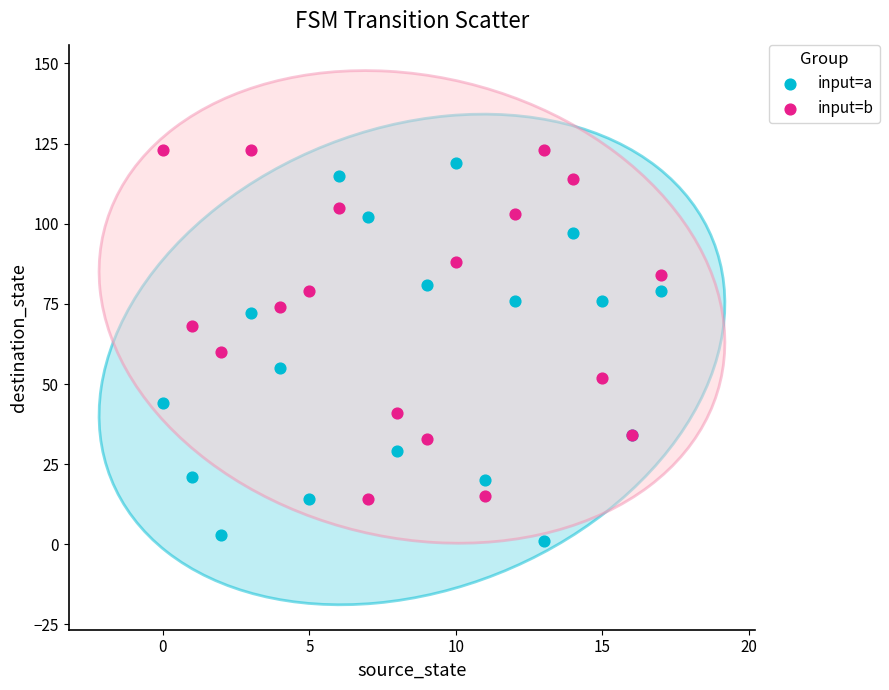

Across all series, what Y value is closest to 62?

60